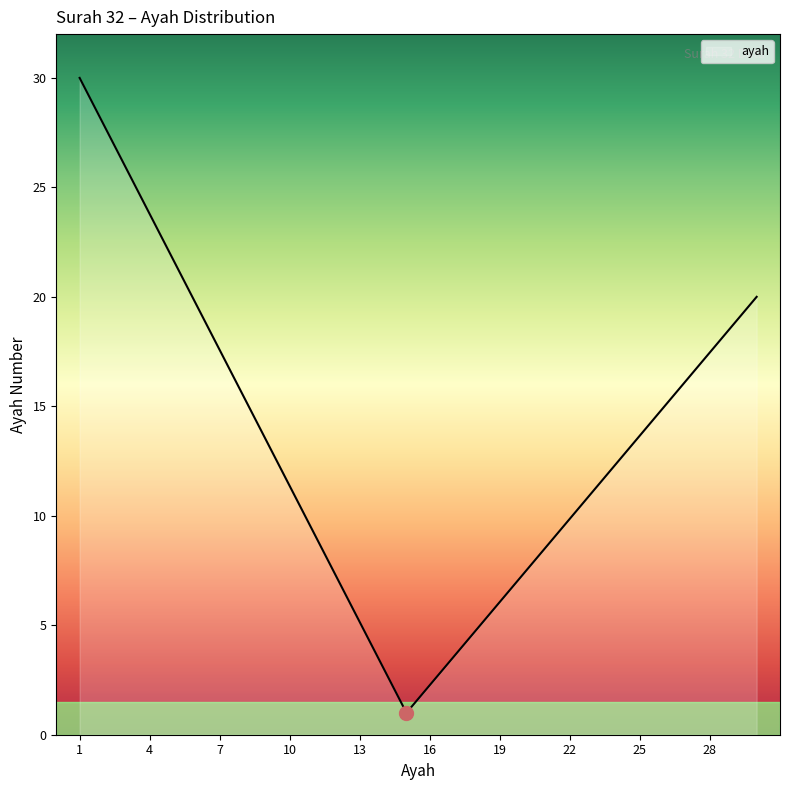

What is the greatest value displayed?

30.0